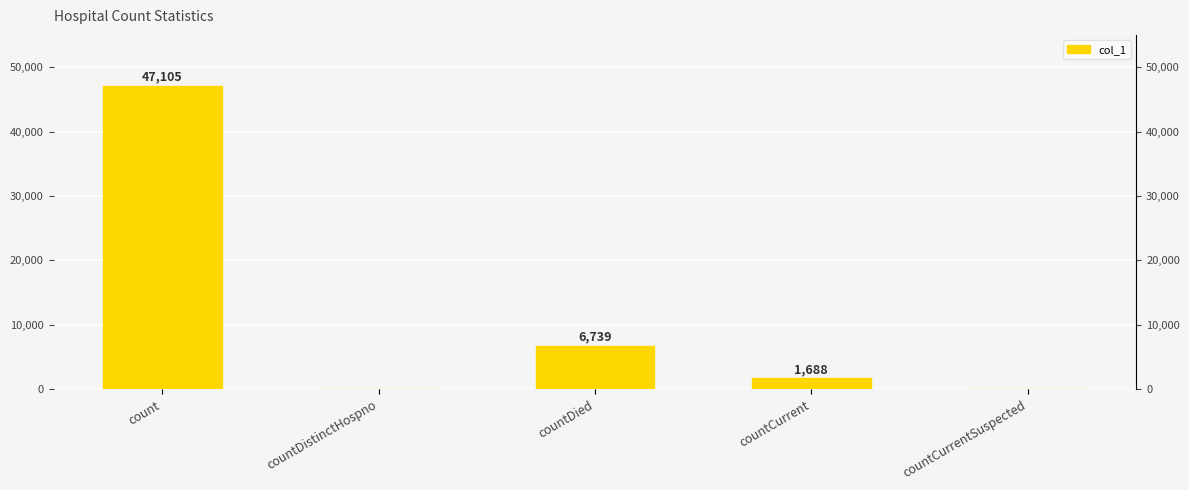

What is the label of the 5th bar from the left?

countCurrentSuspected